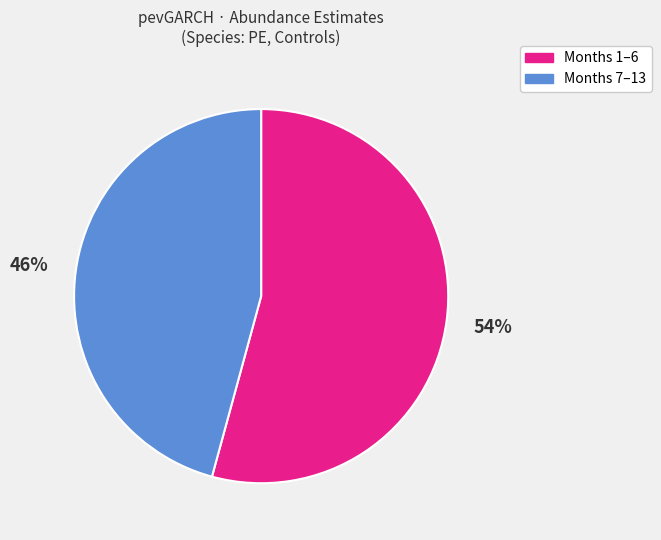

Rank the categories by value from lowest to highest.

Months 7–13, Months 1–6